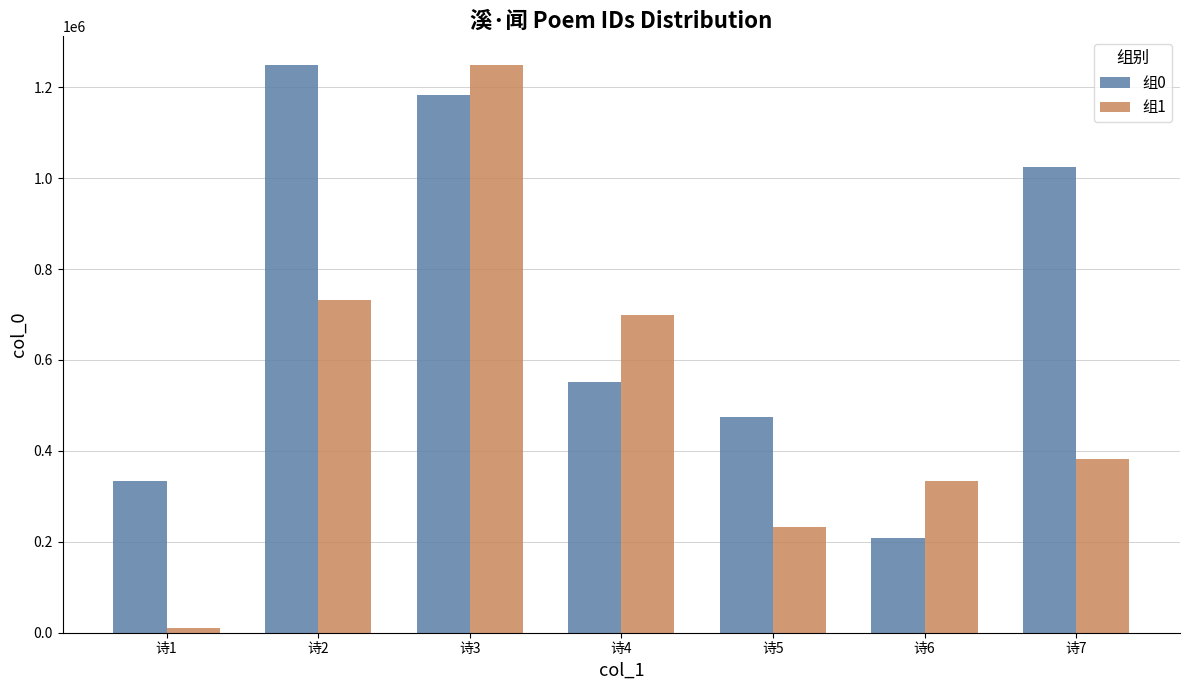

How many data points in 组1 are less than 382106?

3